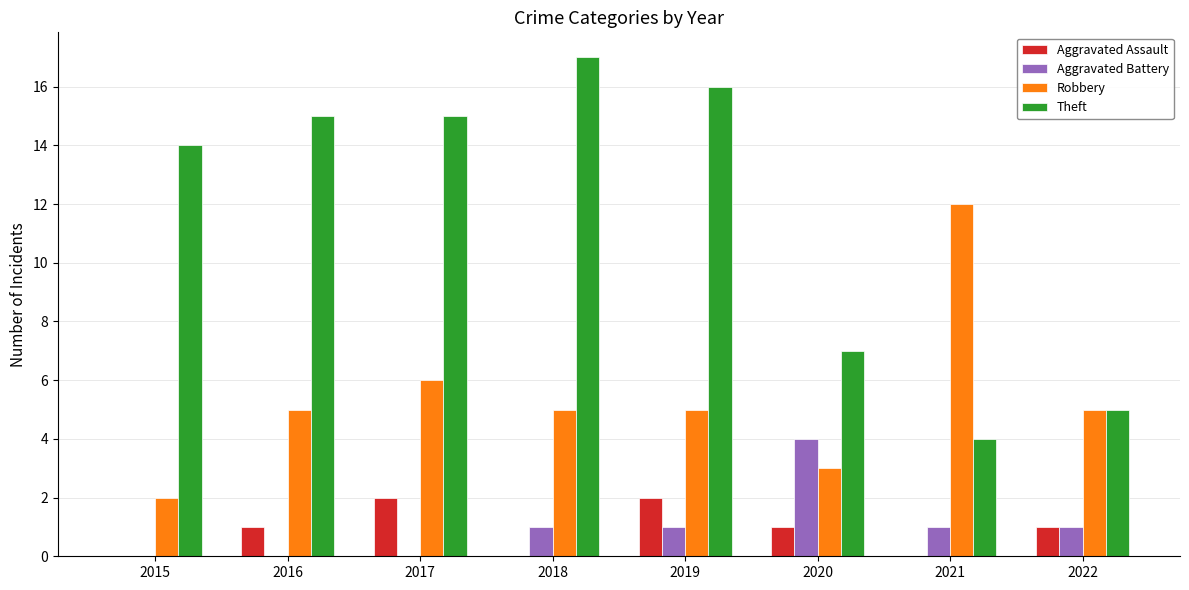

What is the sum of the Robbery values at 2015 and 2017?

8